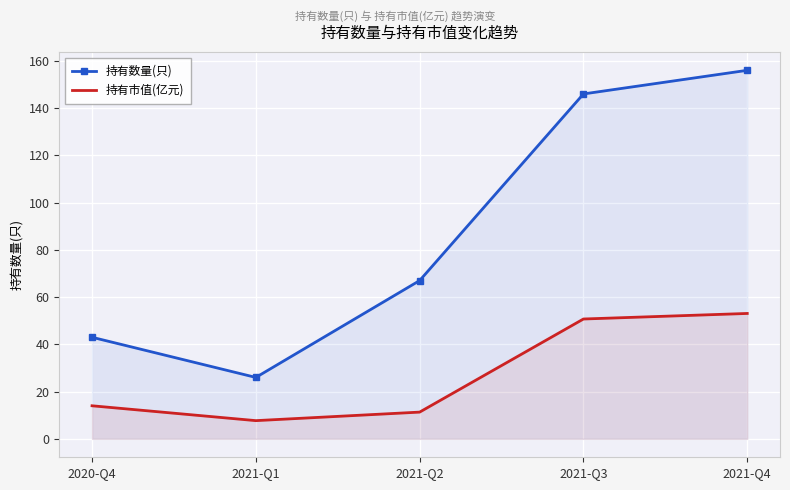

How many series are shown in this chart?

2